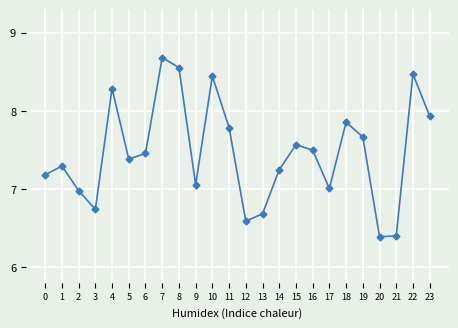

What is the smallest value displayed?

6.4